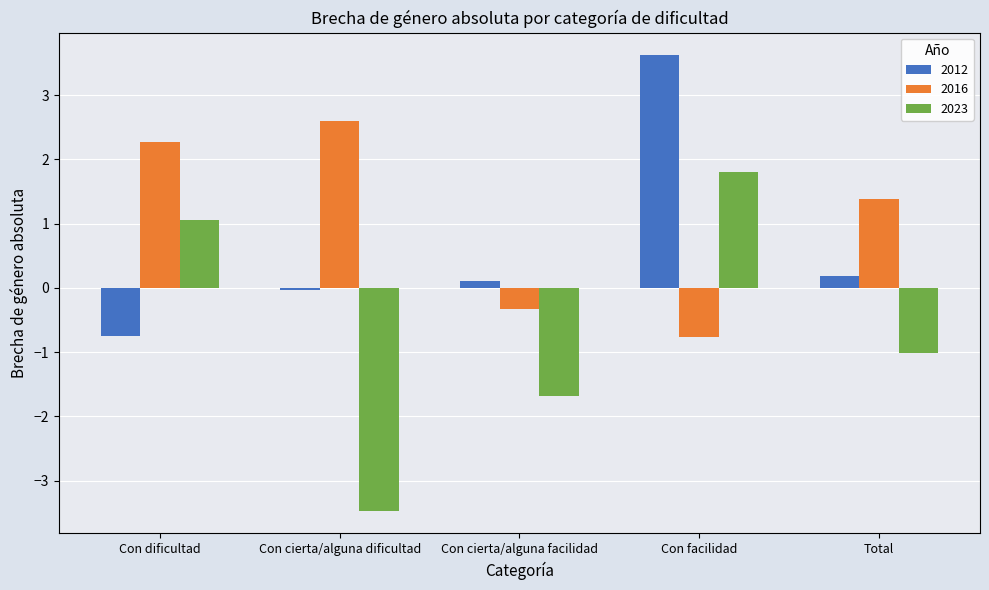

What is the difference between the highest and lowest values at Total?

2.4